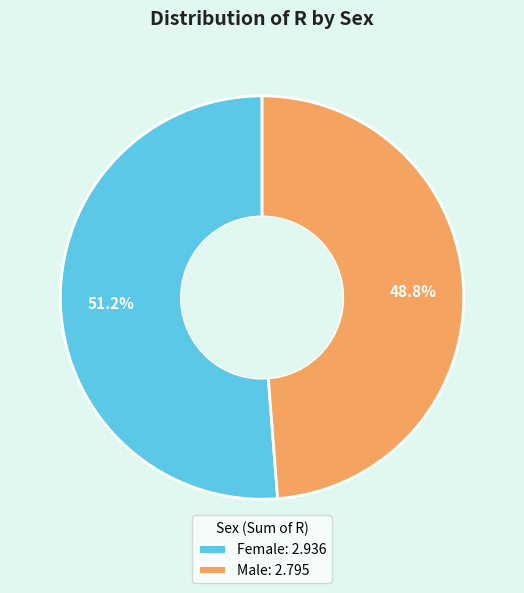

Count the number of slices in the pie.

2